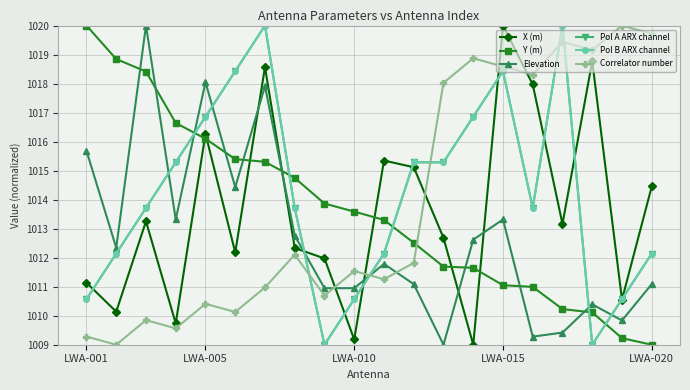

Is this an area chart (filled region under the line)?

No